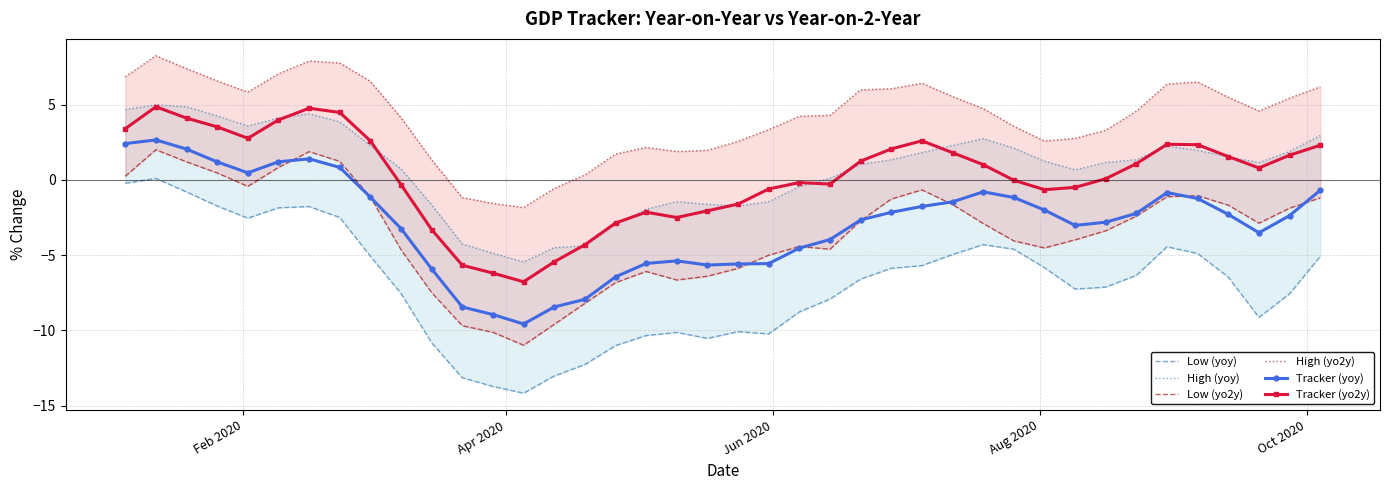

What is the lowest value of the Tracker (yo2y) series?

-6.8